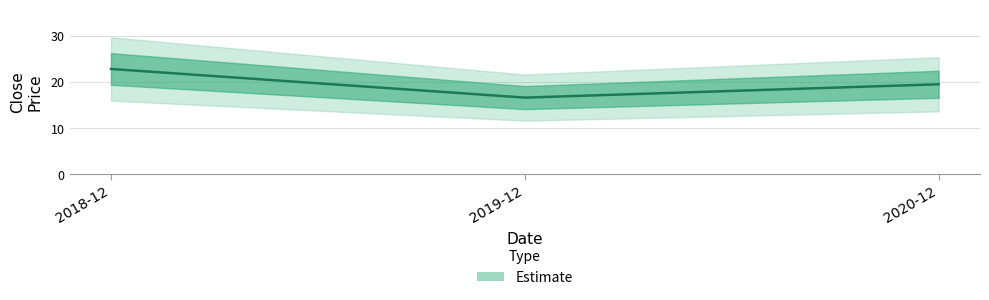

How many data points are above 19?

2